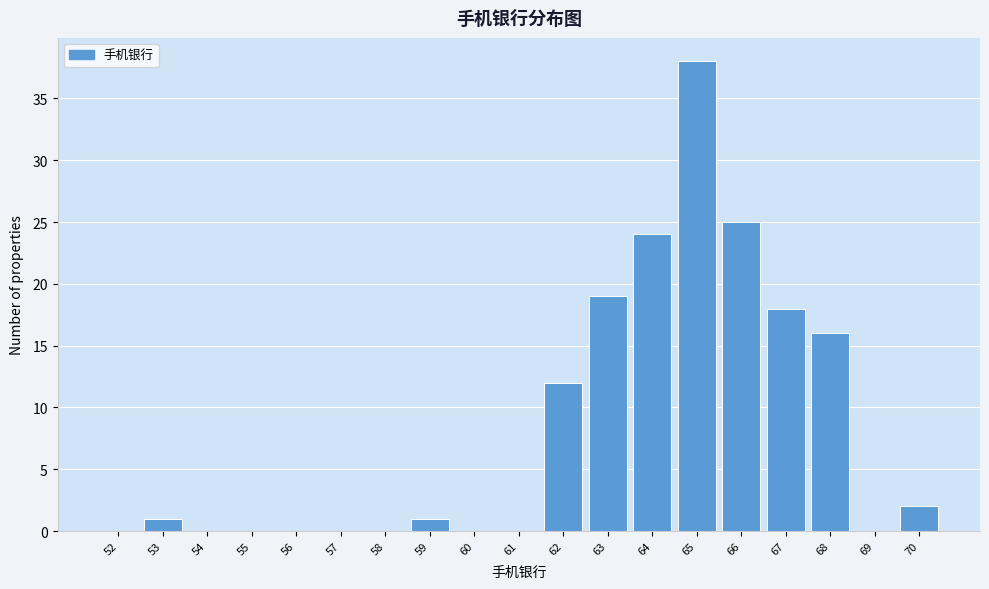

Reading right to left, list all the values displayed in this chart.

70=2	69=0	68=16	67=18	66=25	65=38	64=24	63=19	62=12	61=0	60=0	59=1	58=0	57=0	56=0	55=0	54=0	53=1	52=0